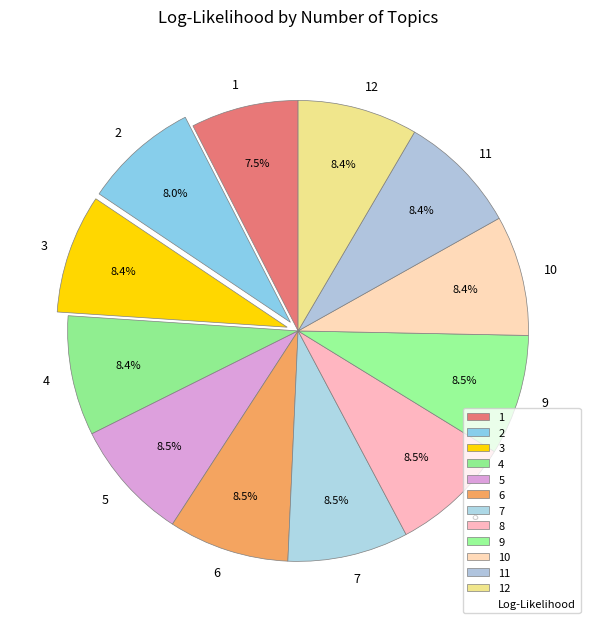

Between 10 and 1, which is larger?

10